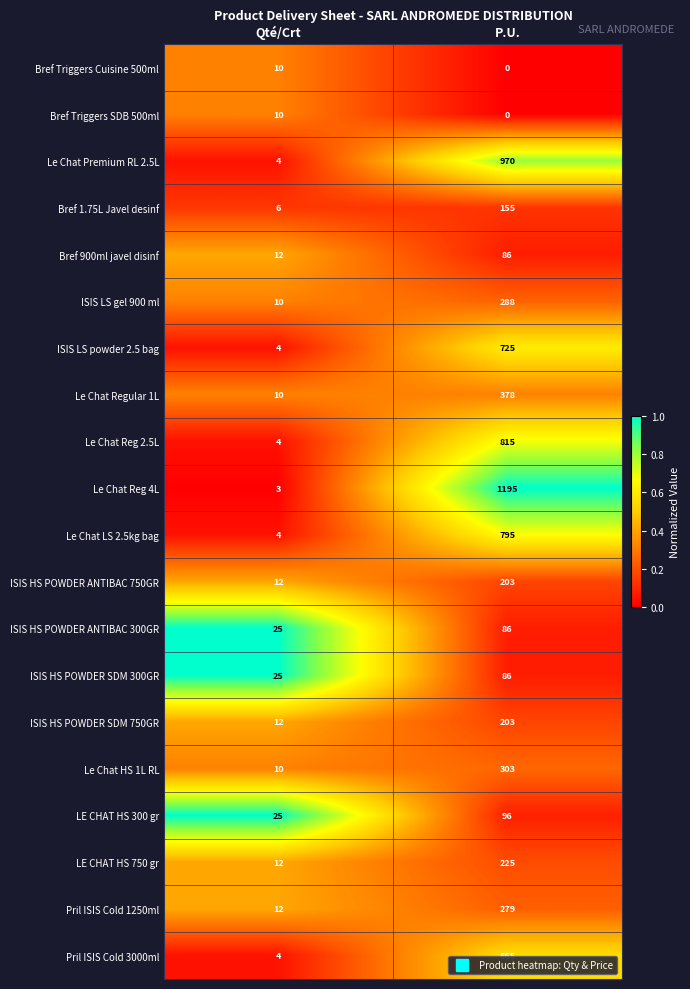

What is the spread (max minus min) of values at P.U.?

1195